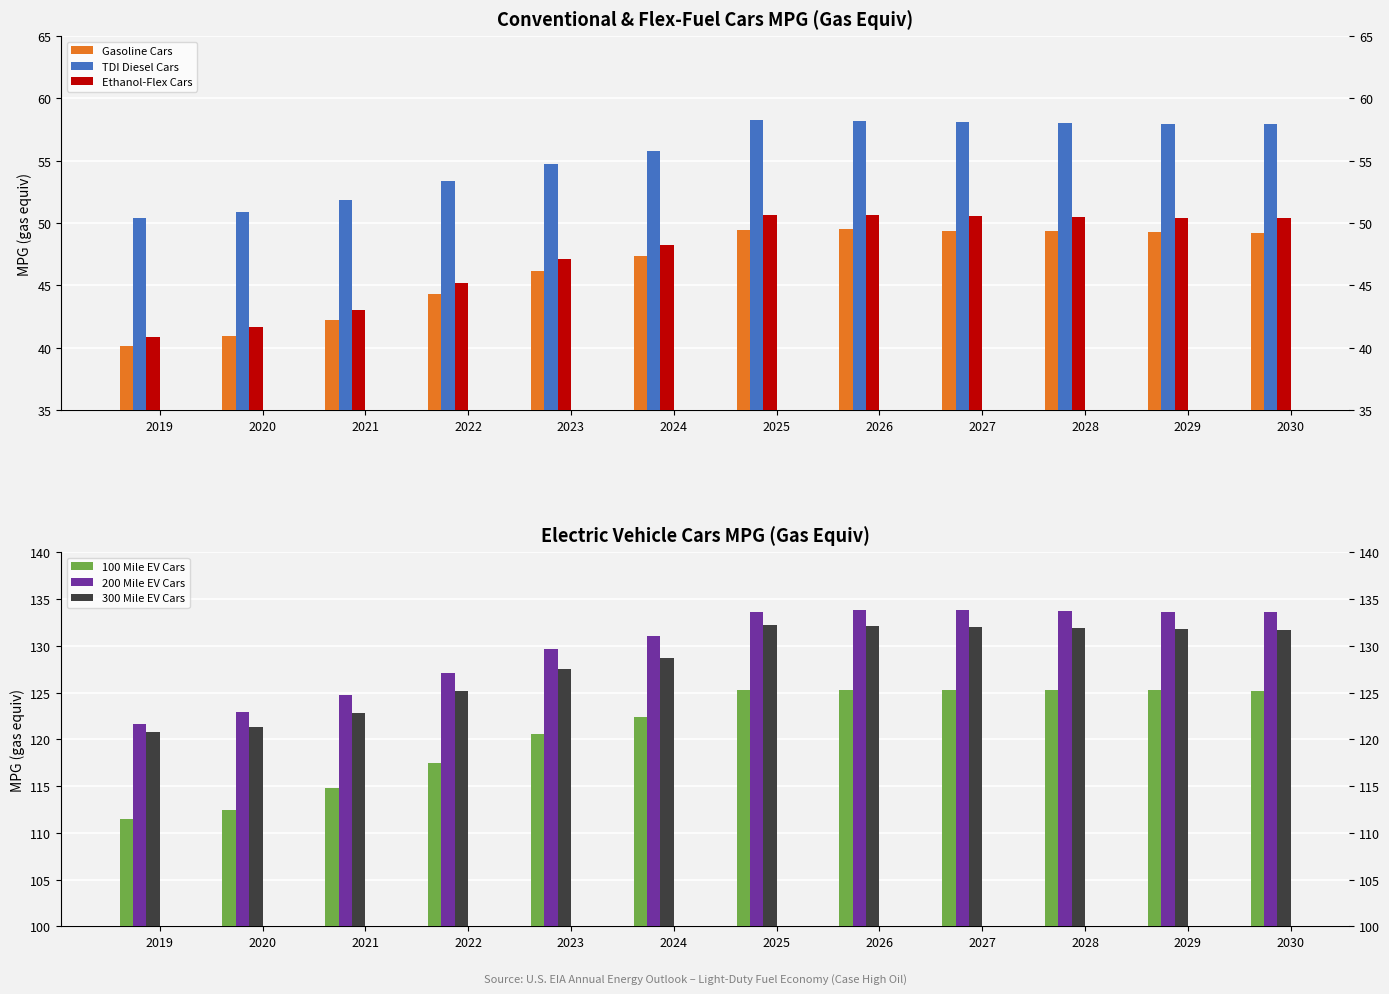

Rank the categories by 200 Mile EV Cars value from lowest to highest.

2019, 2020, 2021, 2022, 2023, 2024, 2030, 2029, 2025, 2028, 2027, 2026